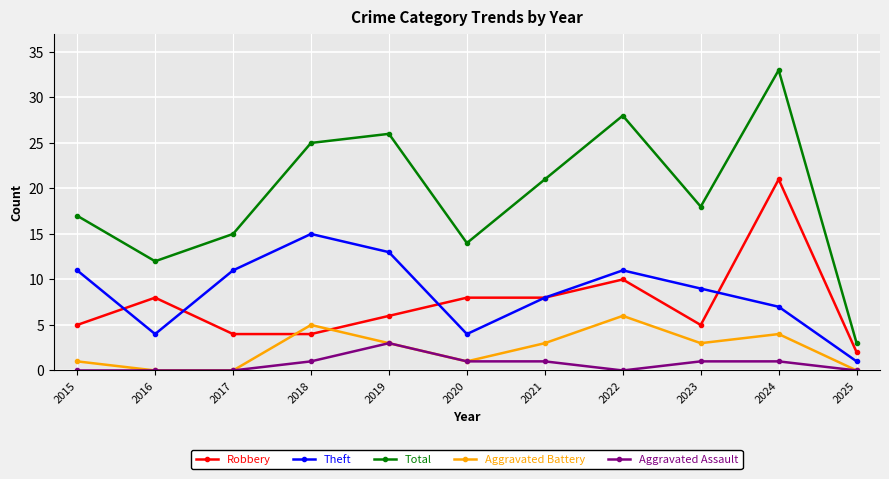

Reading left to right, transcribe all the data shown in this chart.

Robbery: 2015=5	2016=8	2017=4	2018=4	2019=6	2020=8	2021=8	2022=10	2023=5	2024=21	2025=2
Theft: 2015=11	2016=4	2017=11	2018=15	2019=13	2020=4	2021=8	2022=11	2023=9	2024=7	2025=1
Total: 2015=17	2016=12	2017=15	2018=25	2019=26	2020=14	2021=21	2022=28	2023=18	2024=33	2025=3
Aggravated Battery: 2015=1	2016=0	2017=0	2018=5	2019=3	2020=1	2021=3	2022=6	2023=3	2024=4	2025=0
Aggravated Assault: 2015=0	2016=0	2017=0	2018=1	2019=3	2020=1	2021=1	2022=0	2023=1	2024=1	2025=0